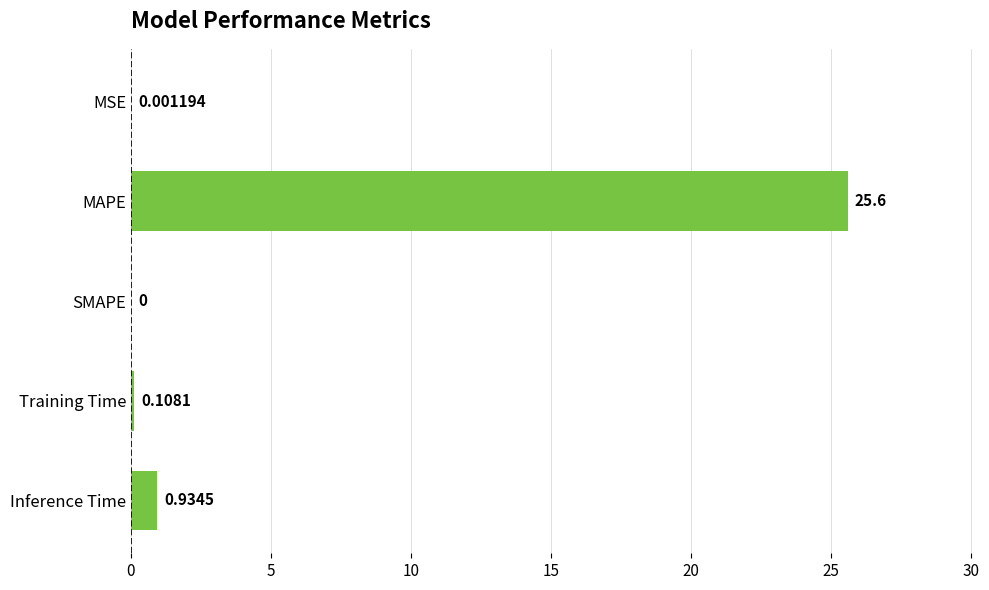

How many values exceed 0?

4